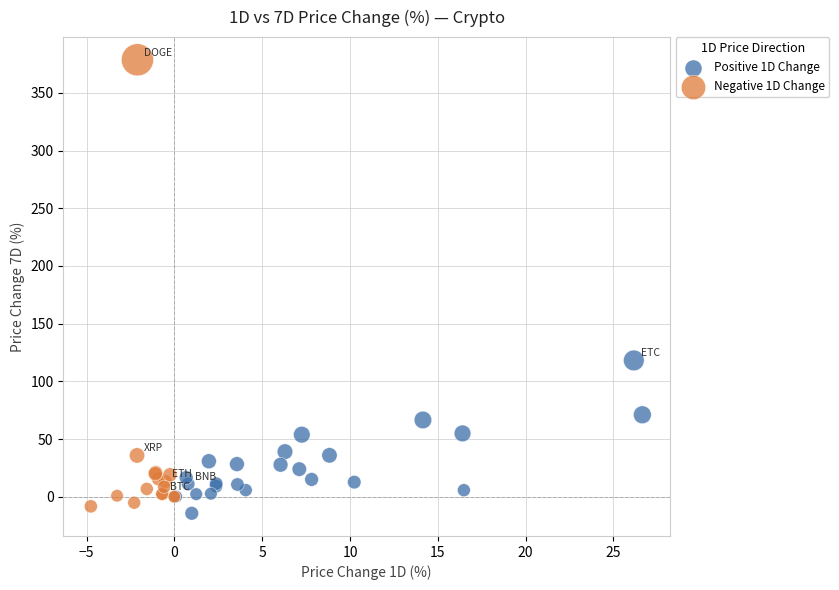

Which series reaches the maximum Y coordinate?

Negative 1D Change